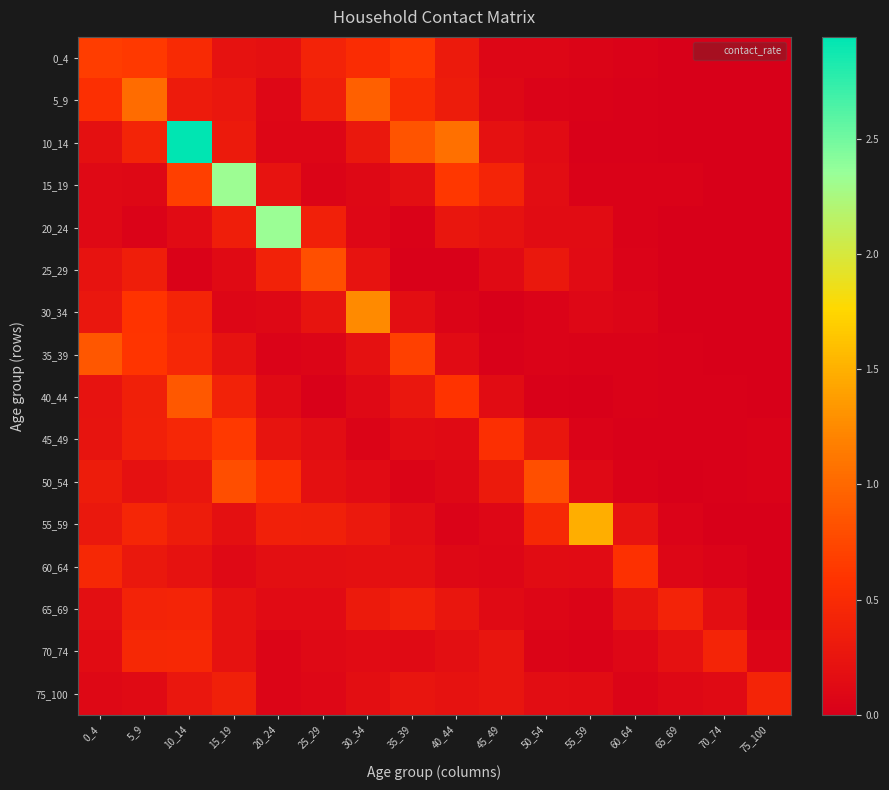

Between 15_19 and 70_74, which is larger?

15_19